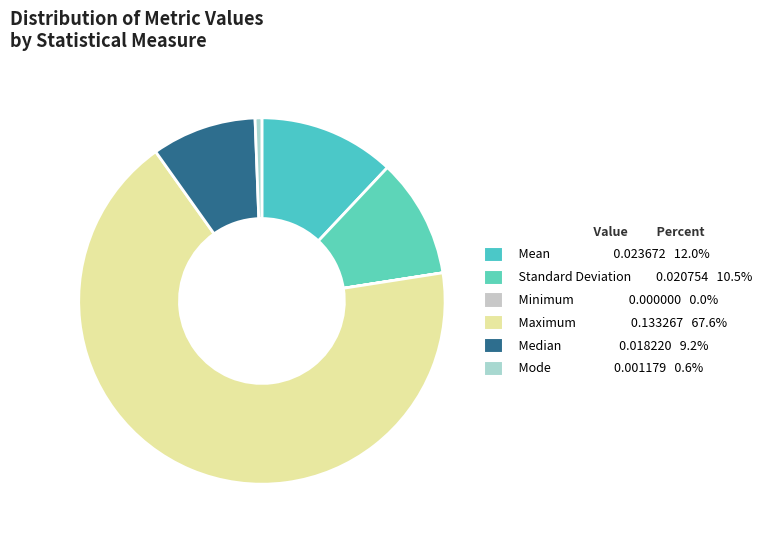

To the nearest percent, what percentage of the pie is Median?

9%